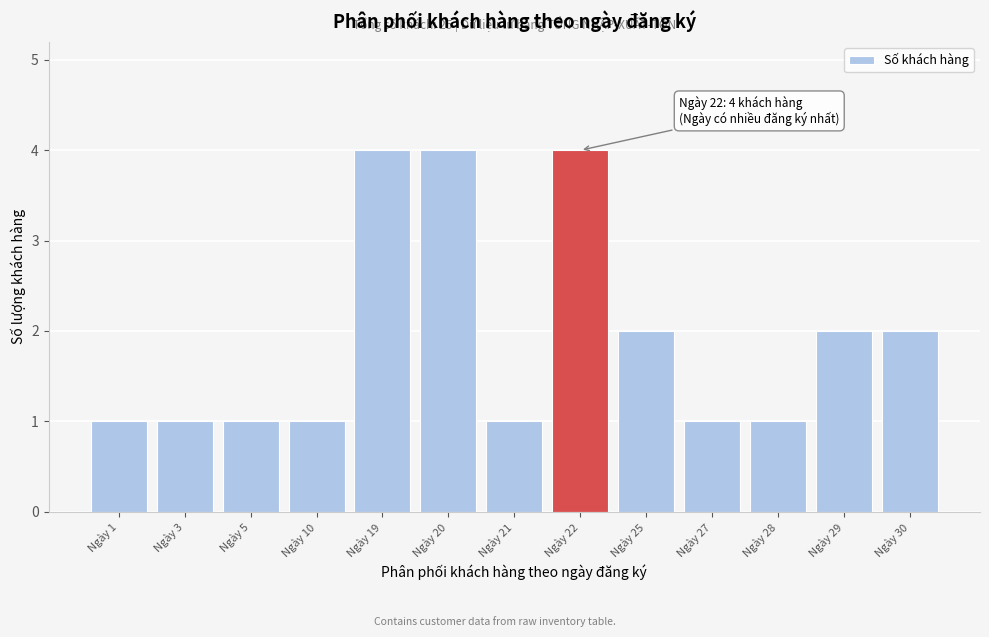

Reading right to left, what are all the values shown in this chart?

Ngày 30=2	Ngày 29=2	Ngày 28=1	Ngày 27=1	Ngày 25=2	Ngày 22=4	Ngày 21=1	Ngày 20=4	Ngày 19=4	Ngày 10=1	Ngày 5=1	Ngày 3=1	Ngày 1=1